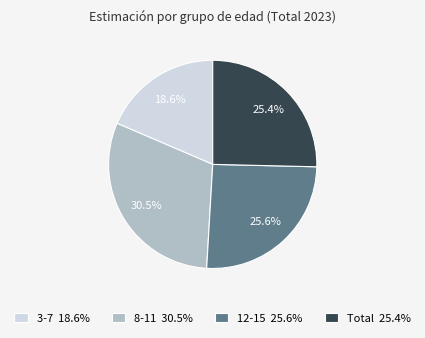

How many slices are in this pie chart?

4